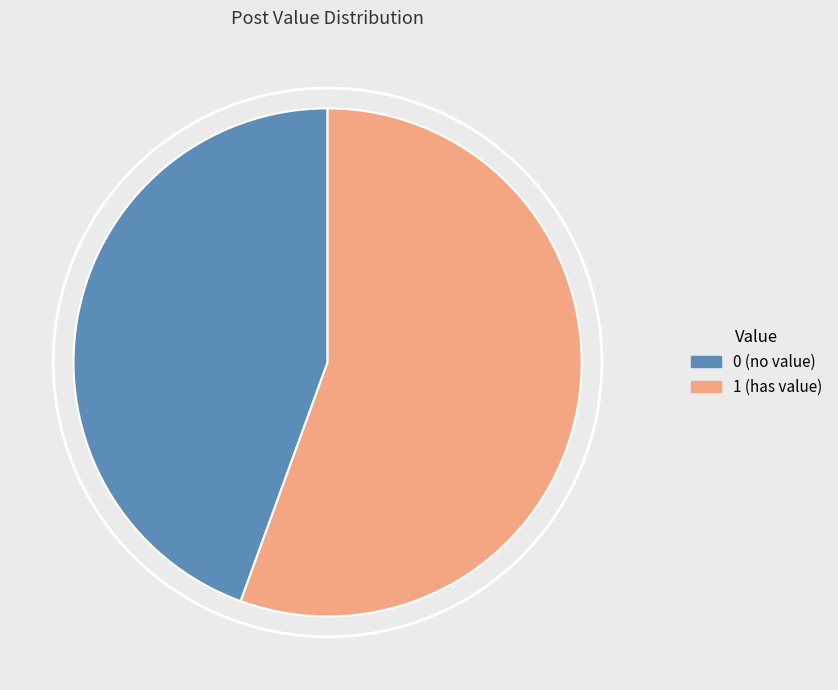

Does 1 (has value) account for over 50% of the chart?

Yes